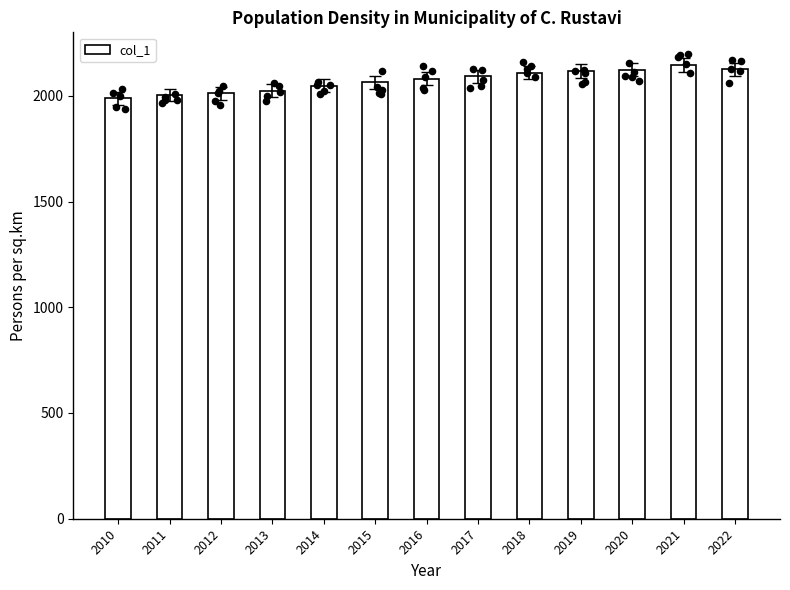

Approximately how many times larger is the value at 2016 compared to 2011?

1.0